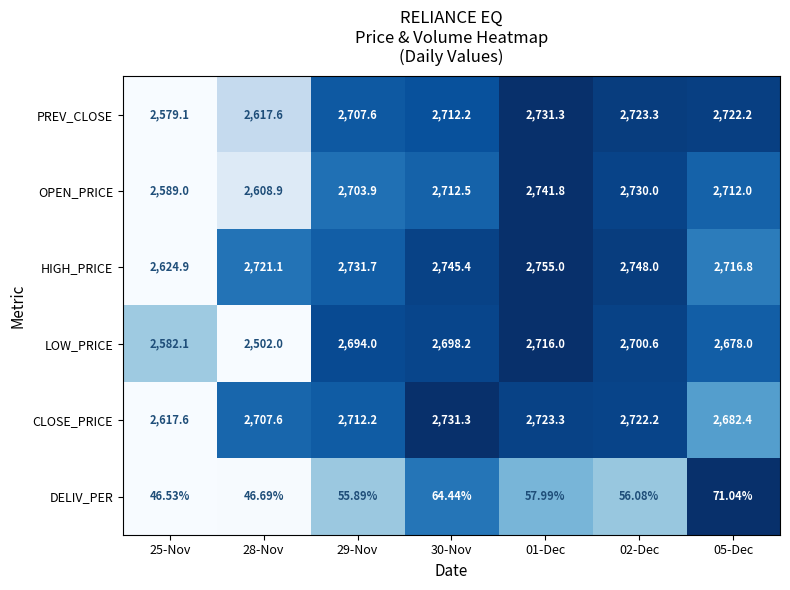

How many data points in PREV_CLOSE are above 2712?

4